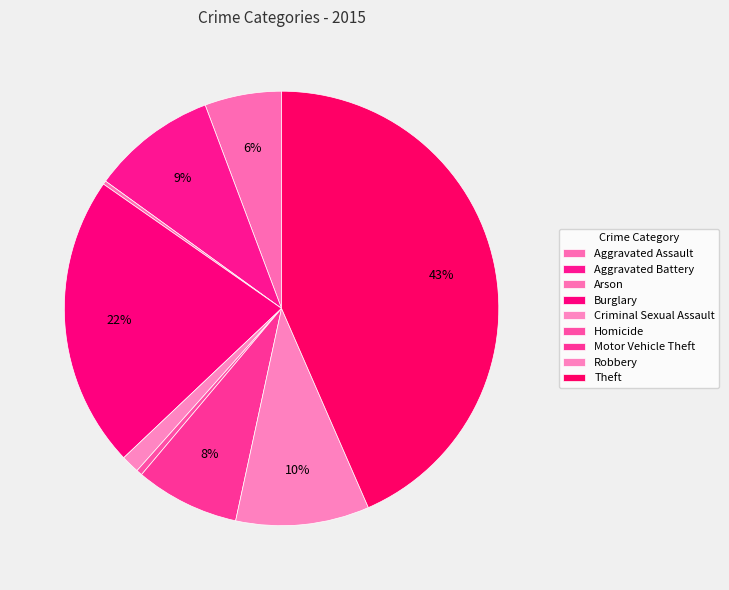

Count the number of slices in the pie.

9